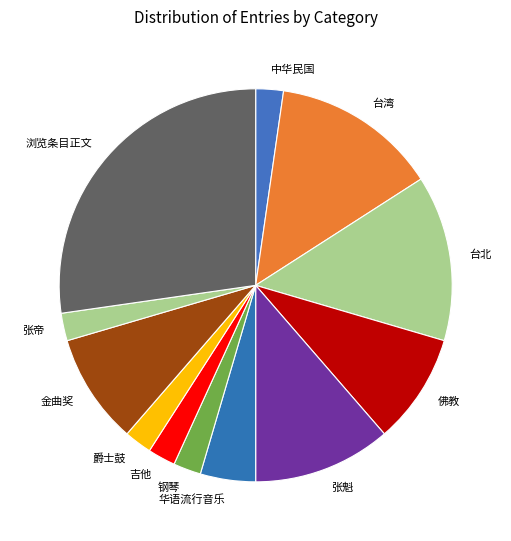

The 金曲奖 slice represents 9% of the pie. True or false?

True